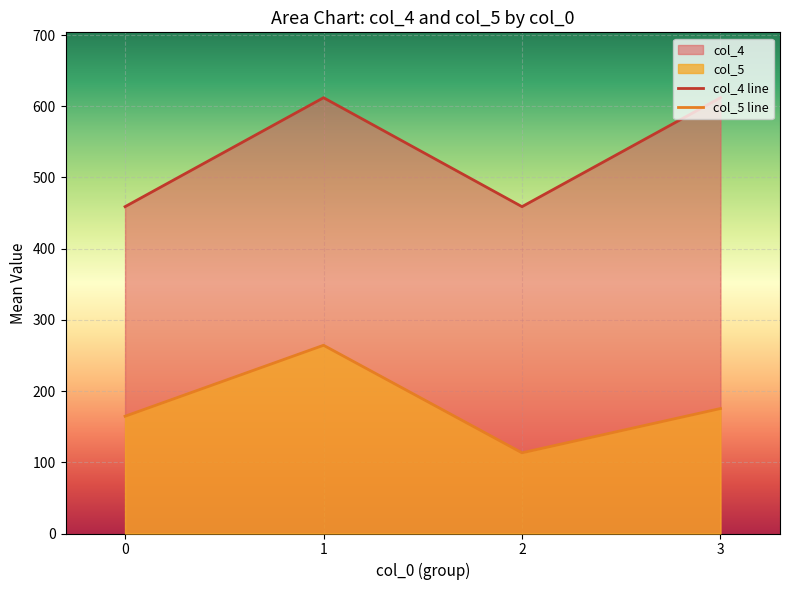

What value does the col_4 line series have at 0?

459.0